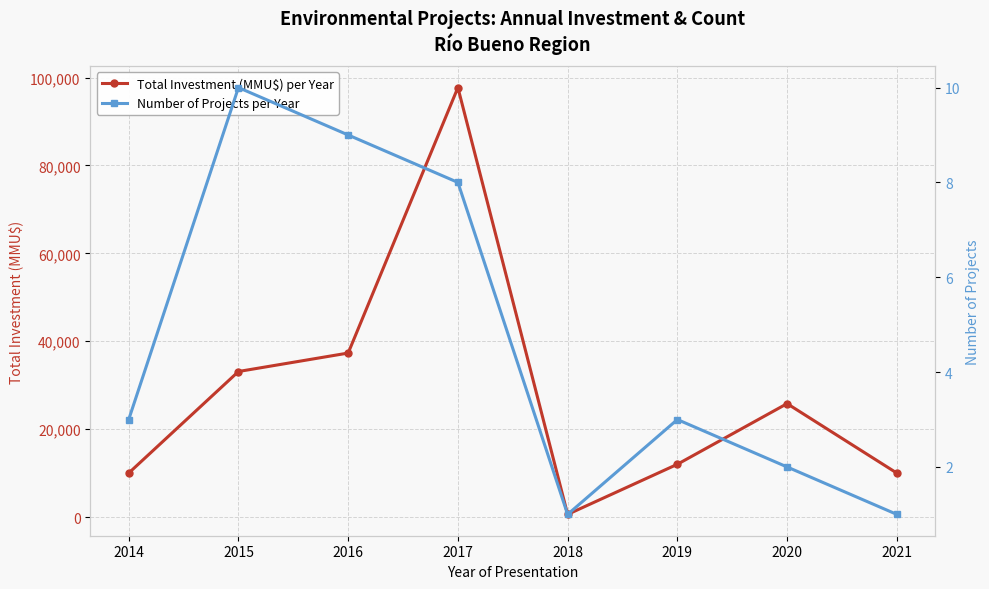

True or false: Number of Projects per Year has more than 1 points higher than both neighbors.

True